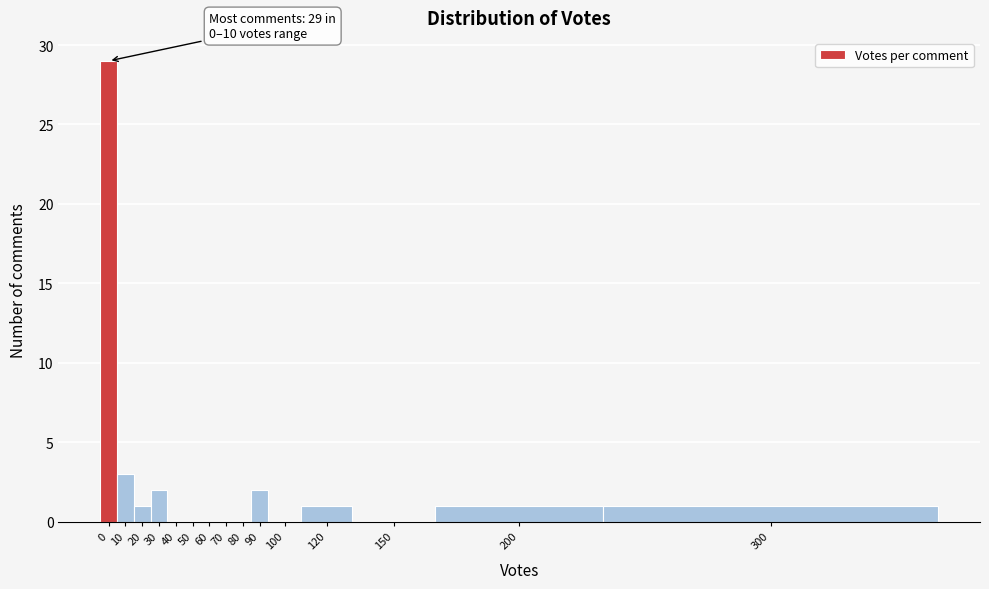

Reading right to left, what are all the values shown in this chart?

300=1	200=1	150=0	120=1	100=0	90=2	80=0	70=0	60=0	50=0	40=0	30=2	20=1	10=3	0=29